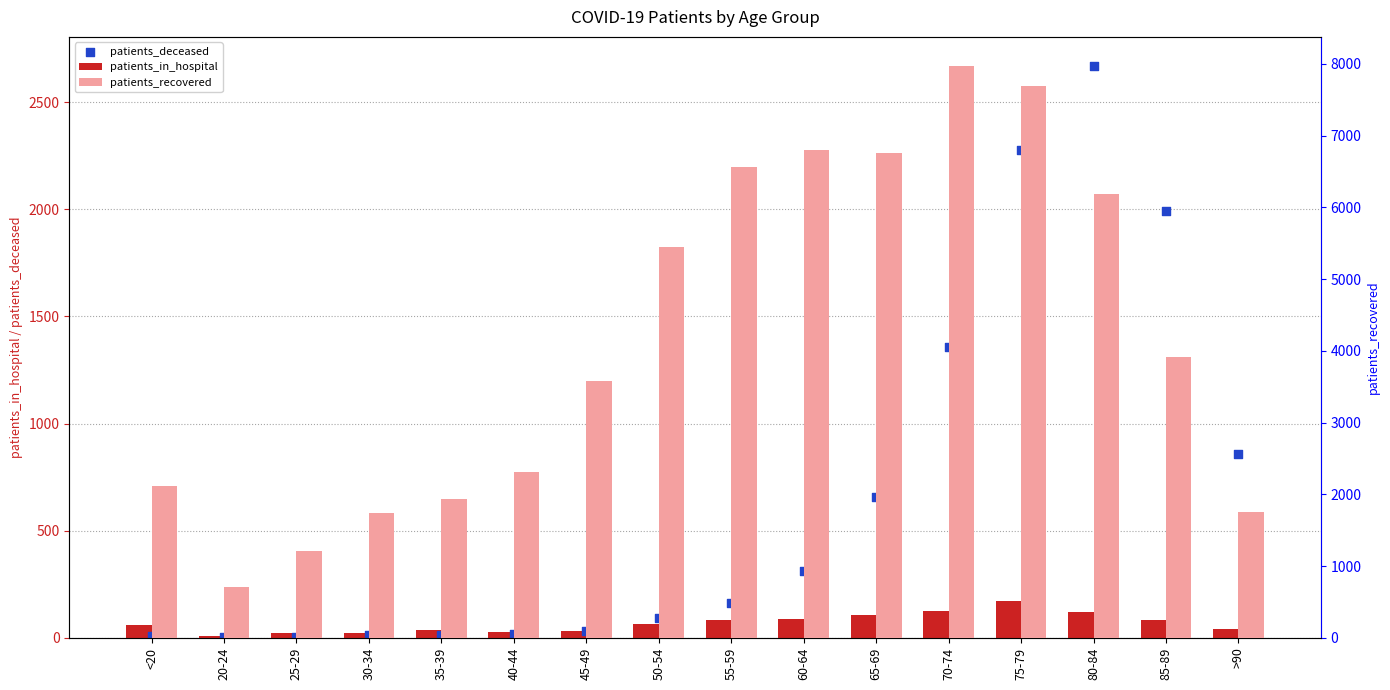

What are all the series names shown in the legend?

patients_in_hospital, patients_deceased, patients_recovered